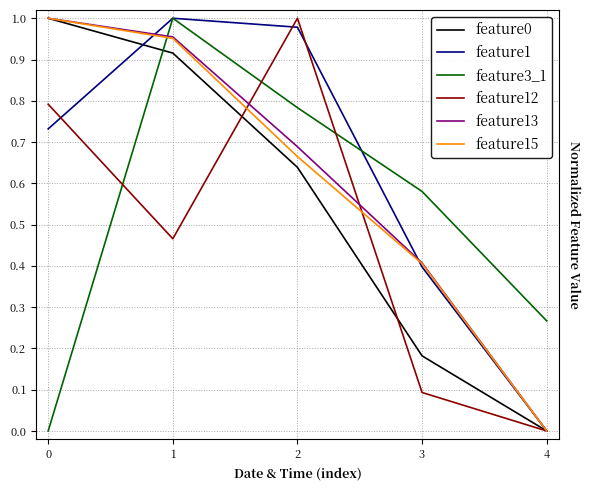

Which series changed the most between 2 and 4?

feature12